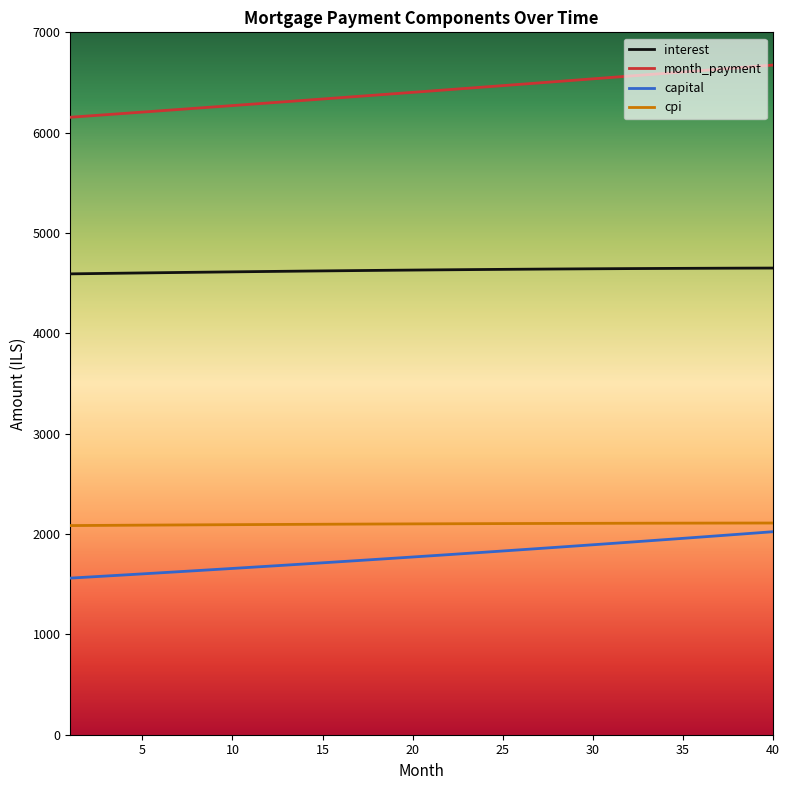

What is the minimum value shown in the chart?

1560.8